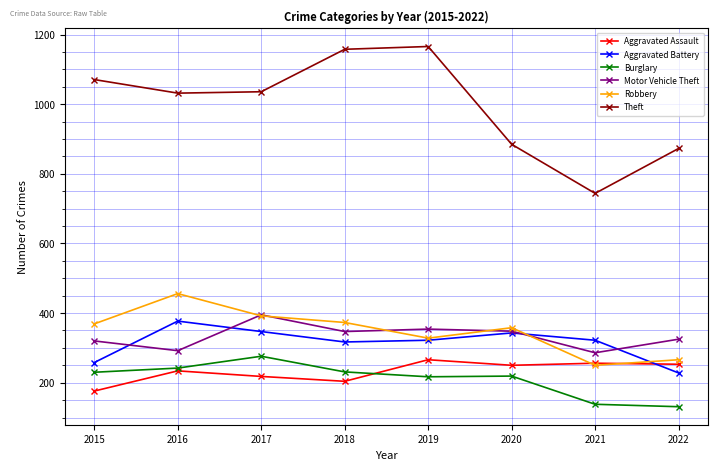

What is the minimum value shown in the chart?

131